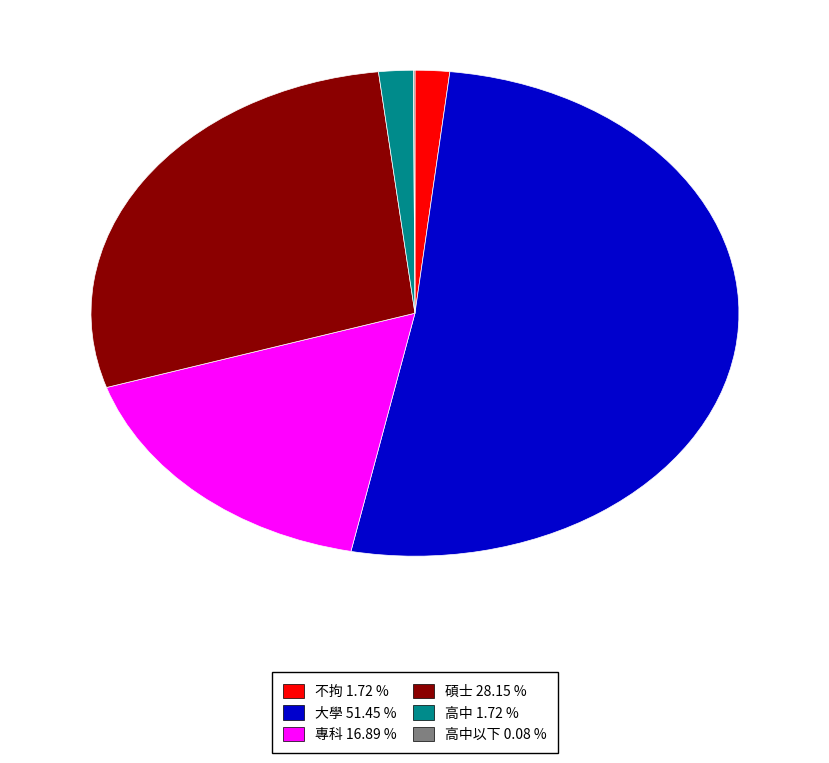

Is there any slice that represents more than half of the pie?

Yes